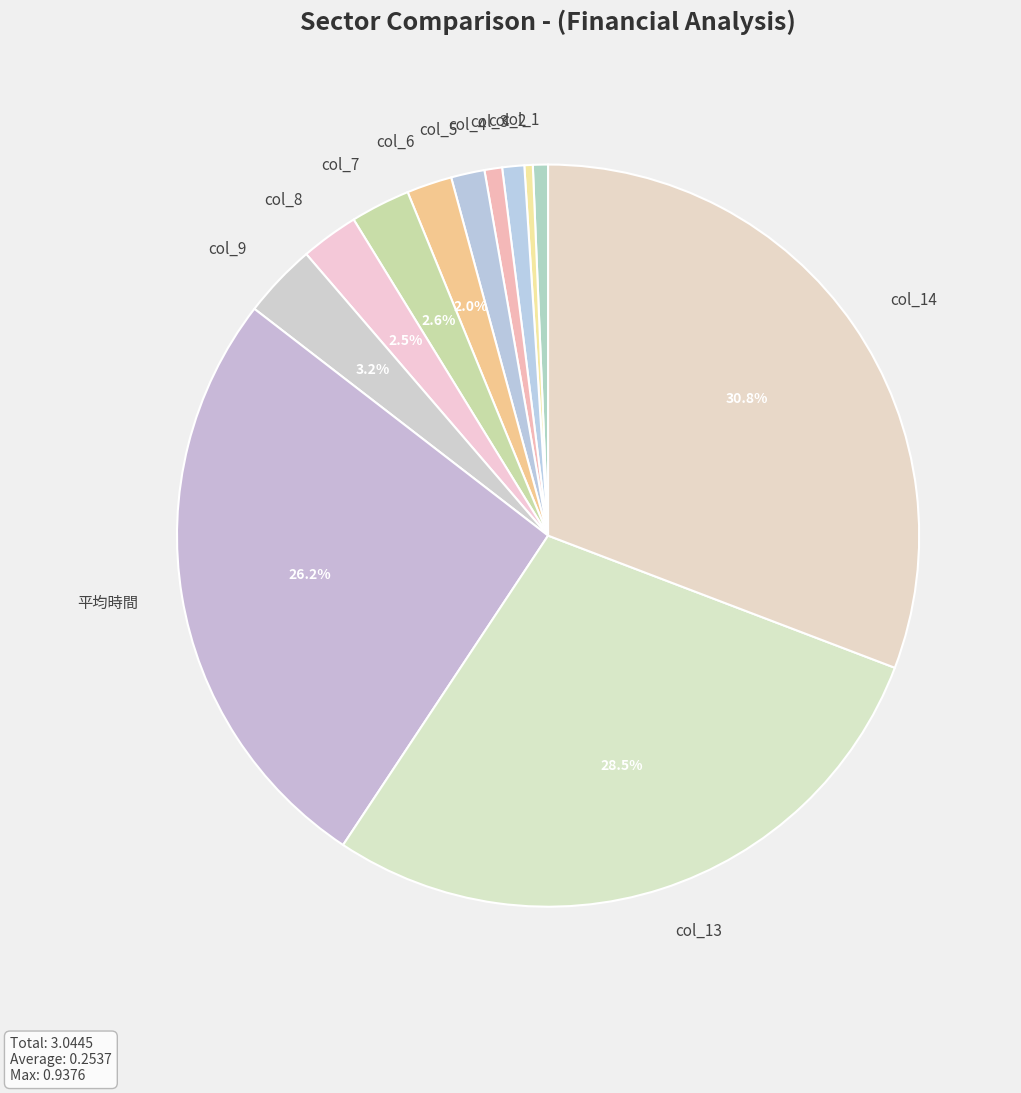

How much of the chart is everything except col_7?

97.4%